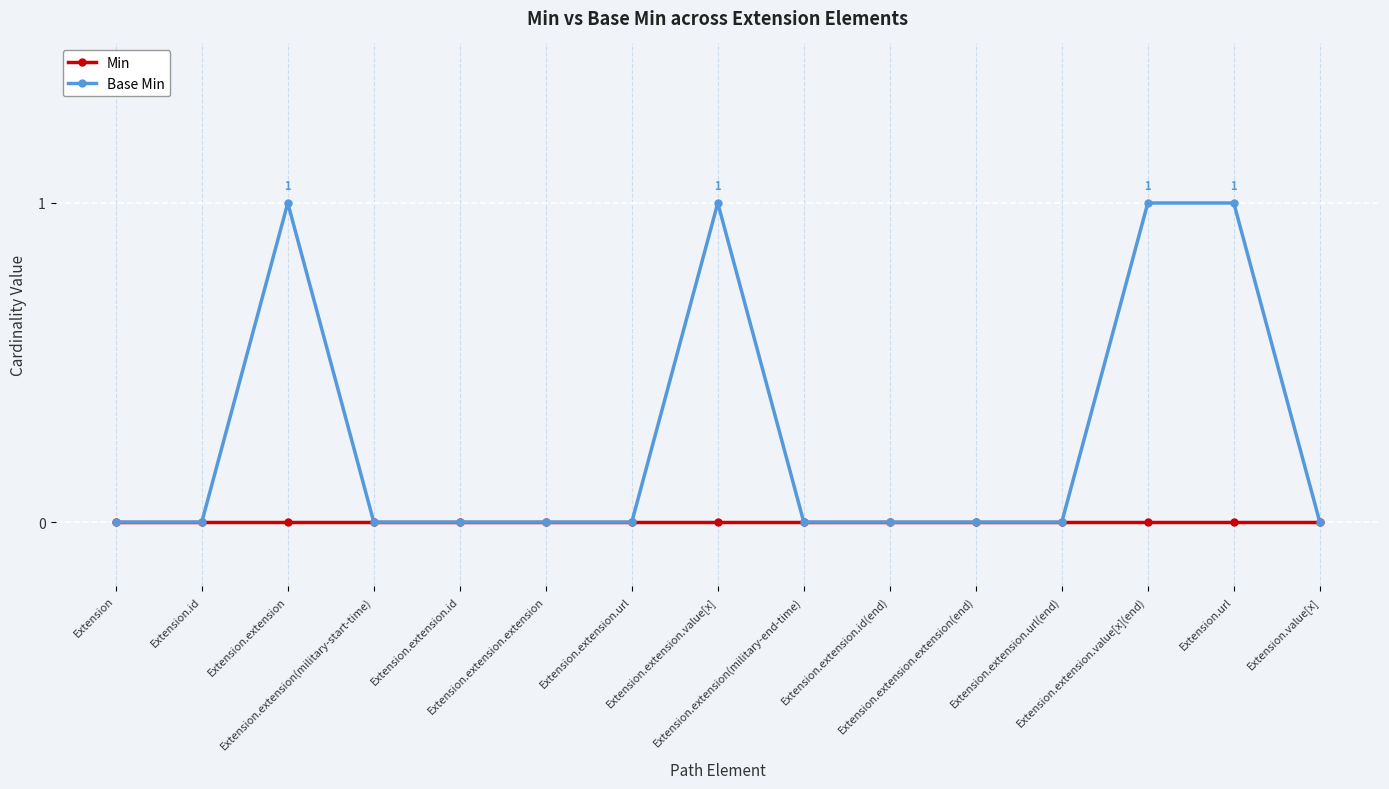

What is the label of the 7th point from the left?

Extension.extension.url